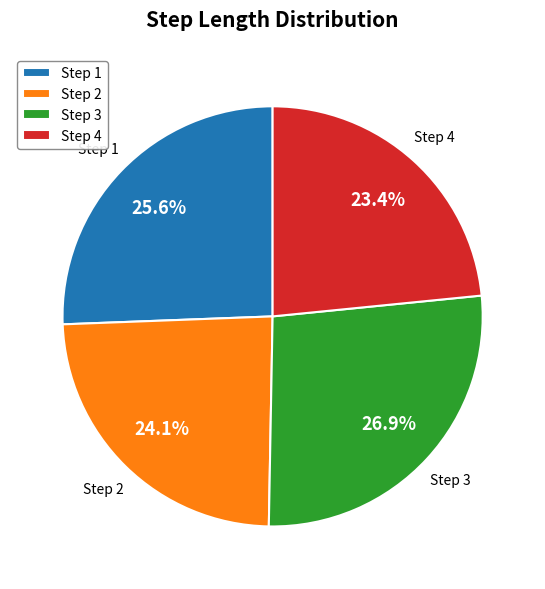

What percentage do Step 3 and Step 4 together represent?

50.3%